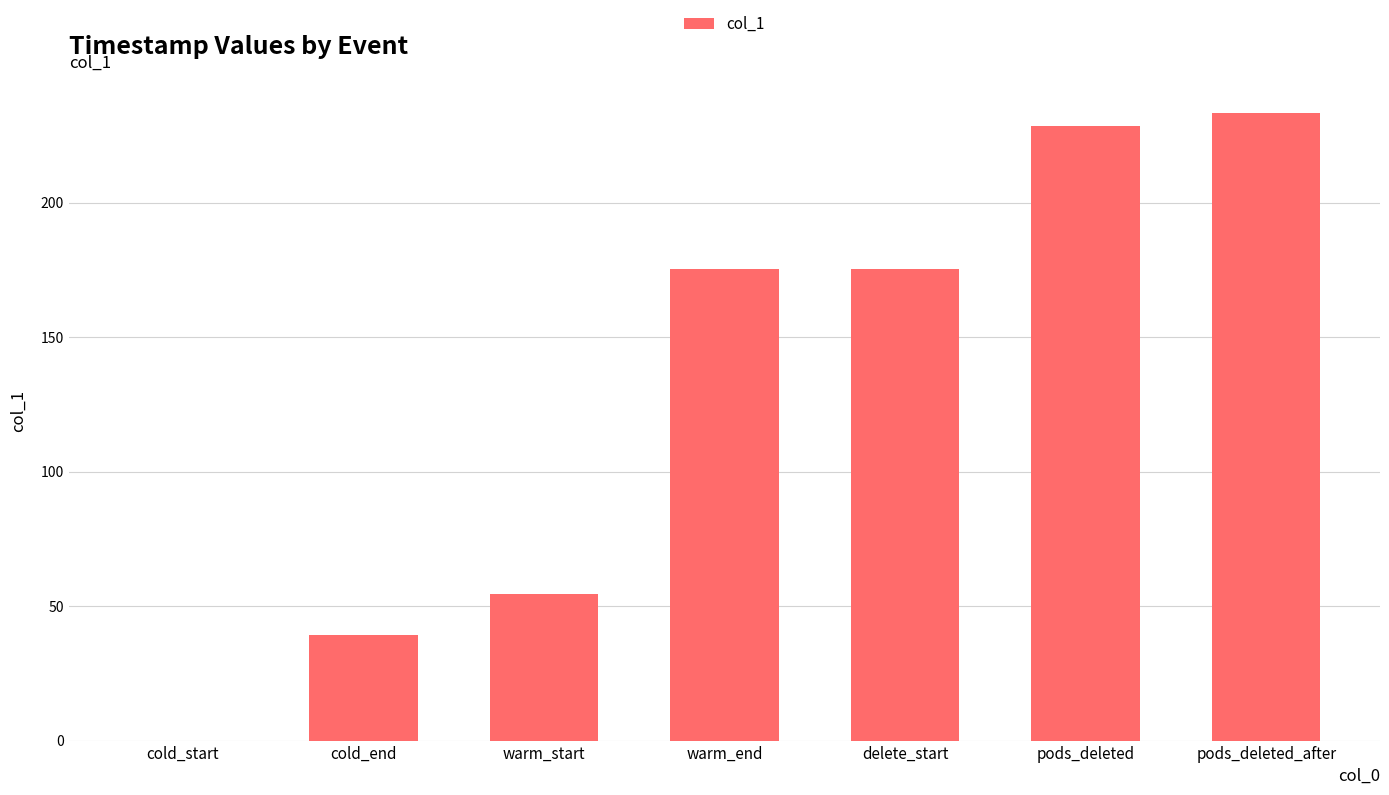

What is the maximum value shown in the chart?

233.4